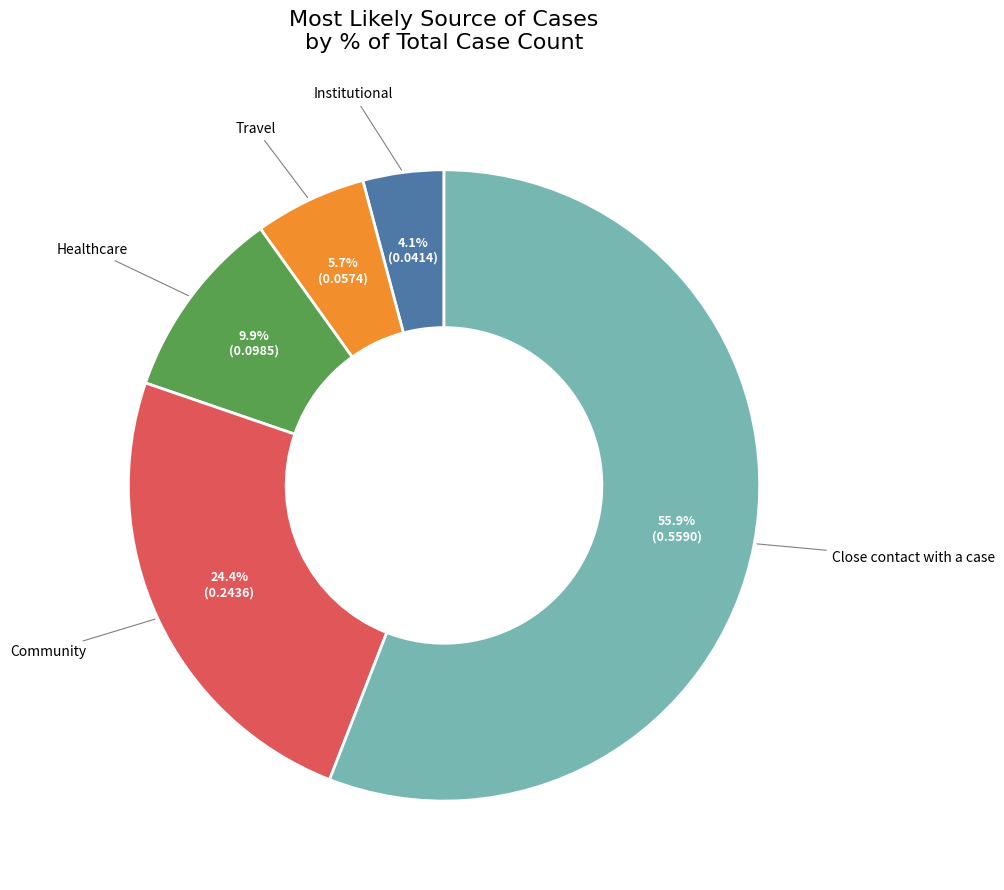

Is there any slice that represents more than half of the pie?

Yes